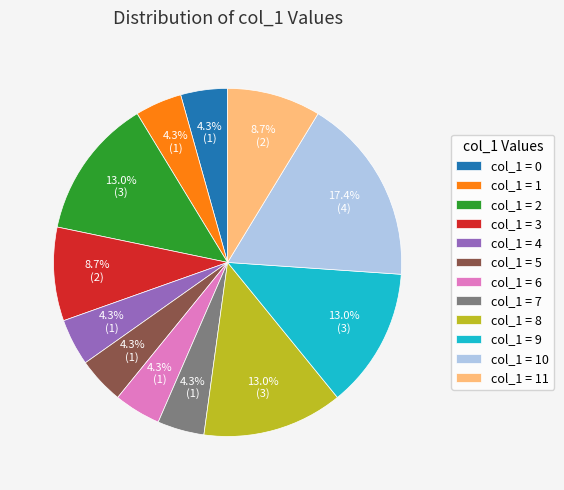

Between col_1 = 2 and col_1 = 7, which is larger?

col_1 = 2